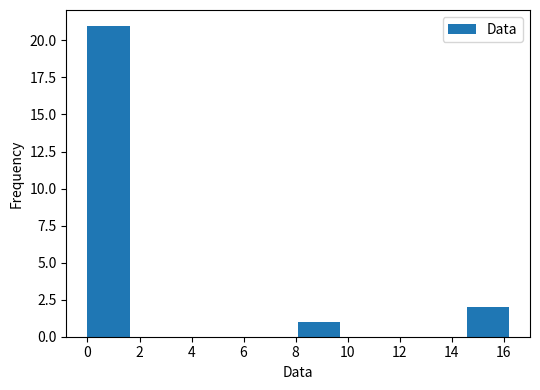

Which range on the x-axis has the tallest bar?

0.00 to 1.62